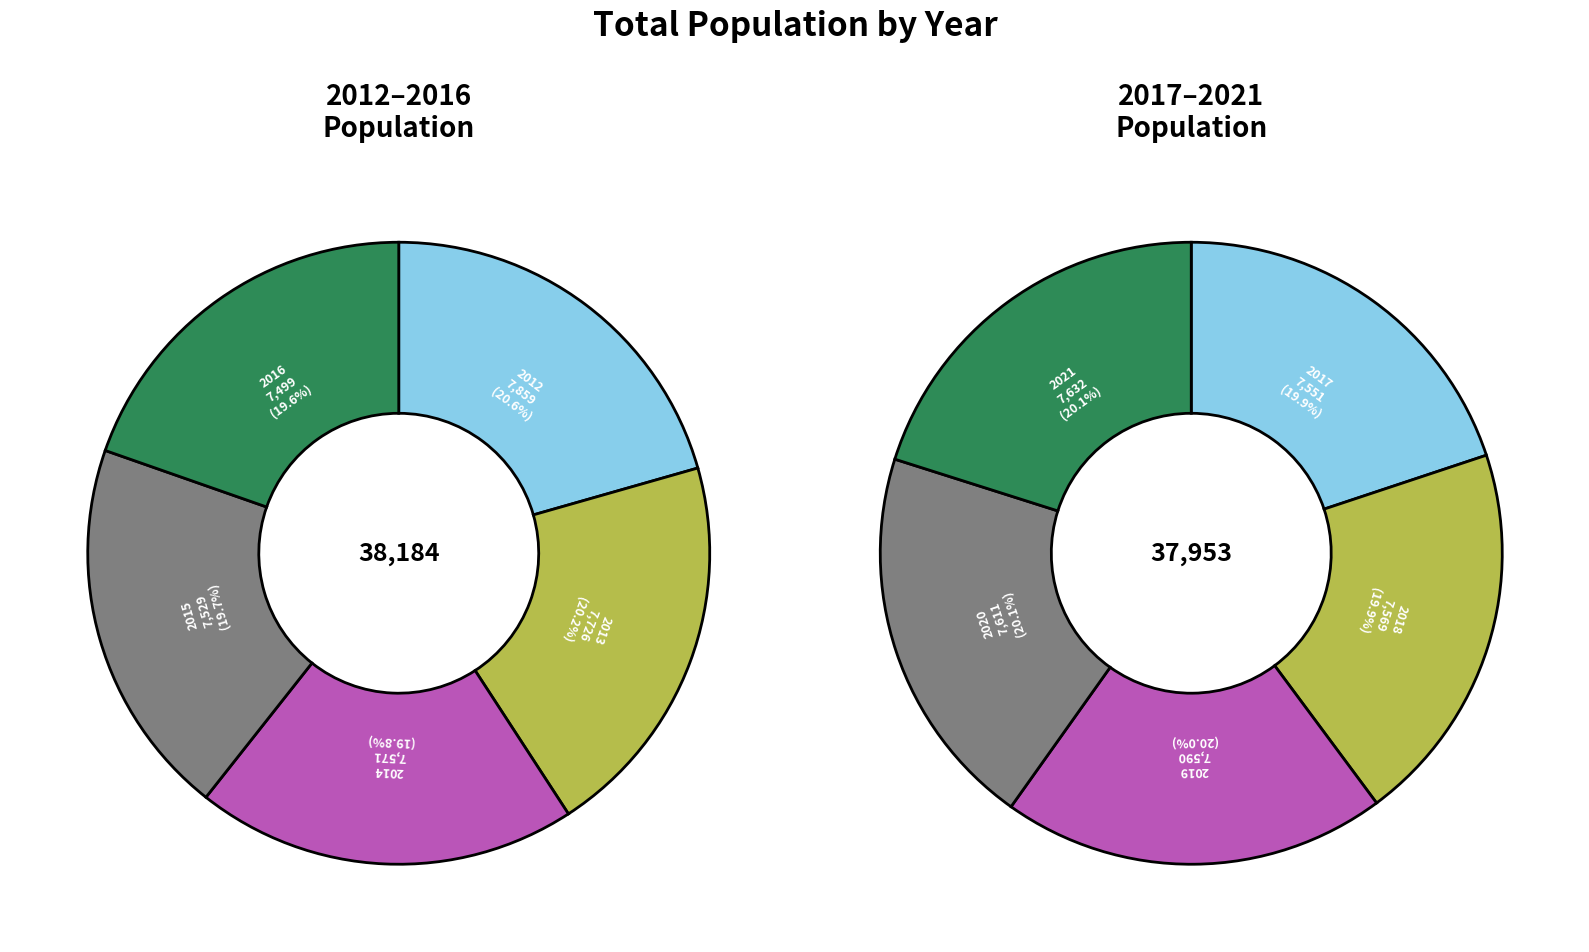

Rank the categories by value from highest to lowest.

2012, 2013, 2021, 2020, 2019, 2014, 2018, 2017, 2015, 2016